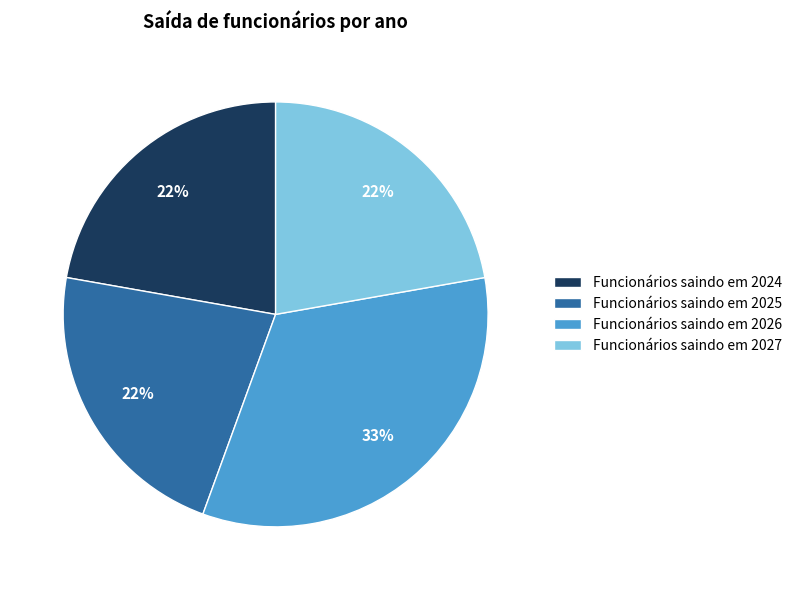

Does any single category account for the majority?

No